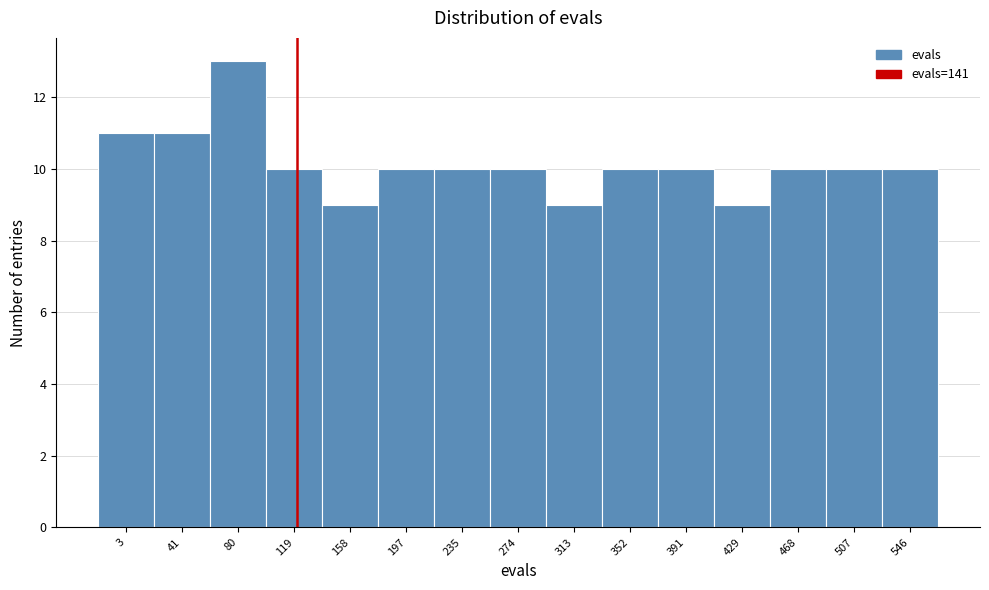

Reading left to right, extract all data points from this chart.

3=11	41=11	80=13	119=10	158=9	197=10	235=10	274=10	313=9	352=10	391=10	429=9	468=10	507=10	546=10